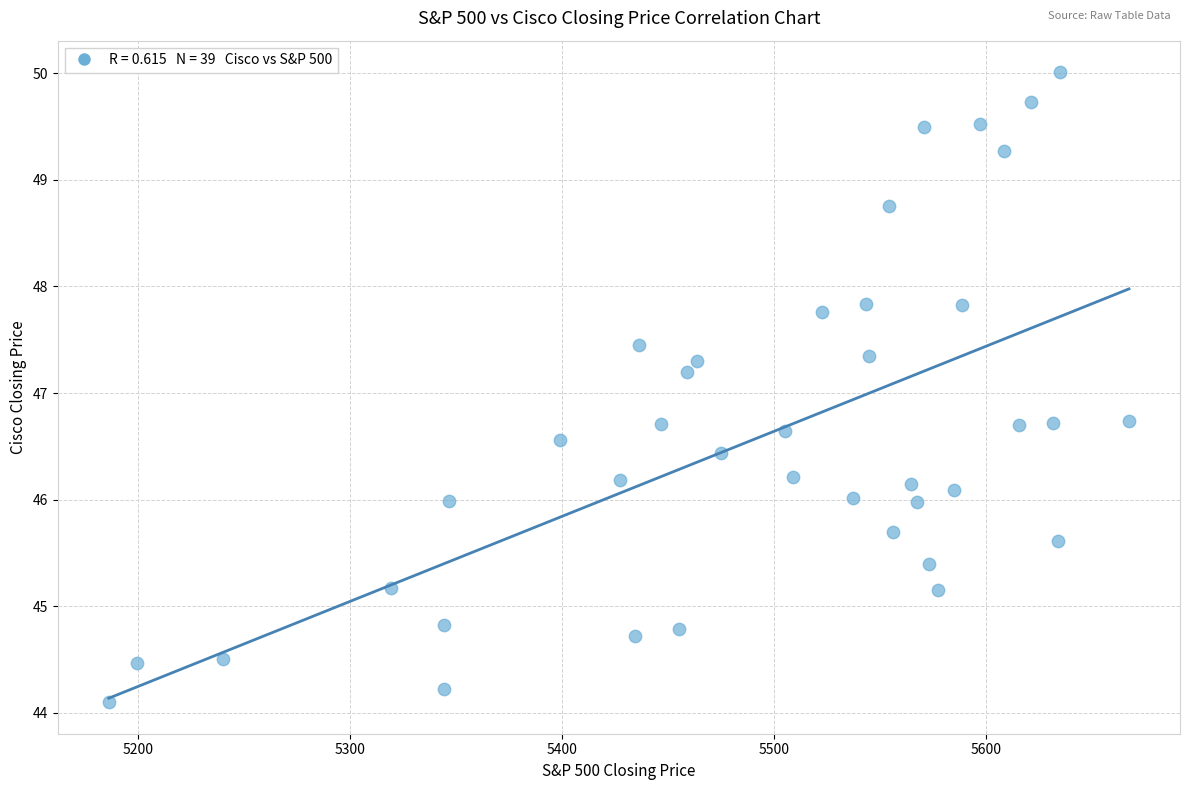

What is the range of X values (max minus min)?

480.9